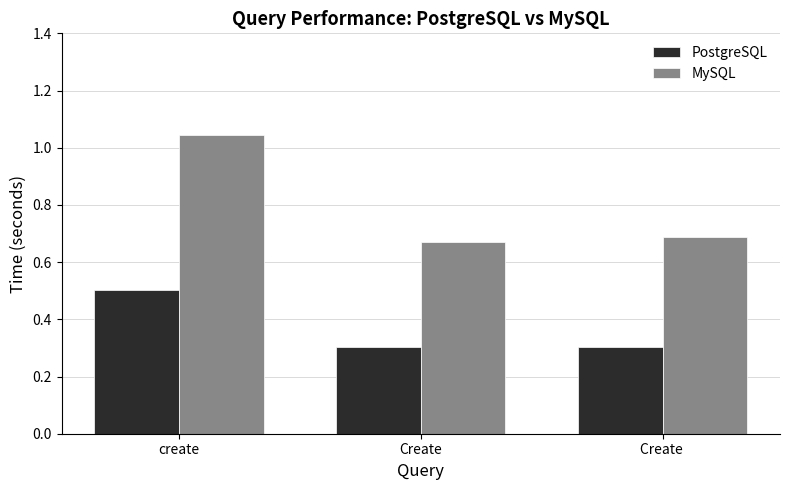

Rank the series by their average value, from lowest to highest.

PostgreSQL, MySQL